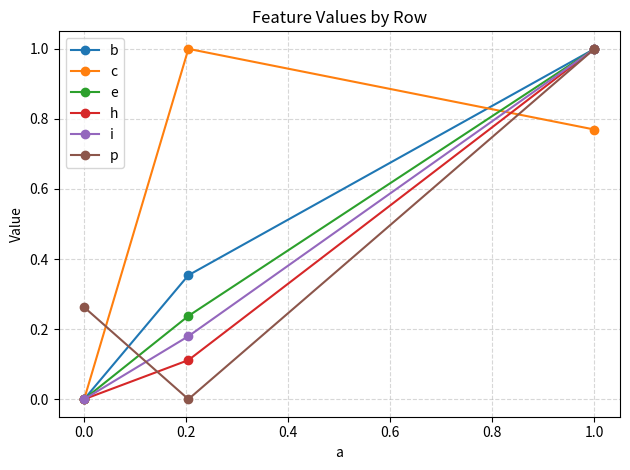

What is the greatest value displayed?

1.0